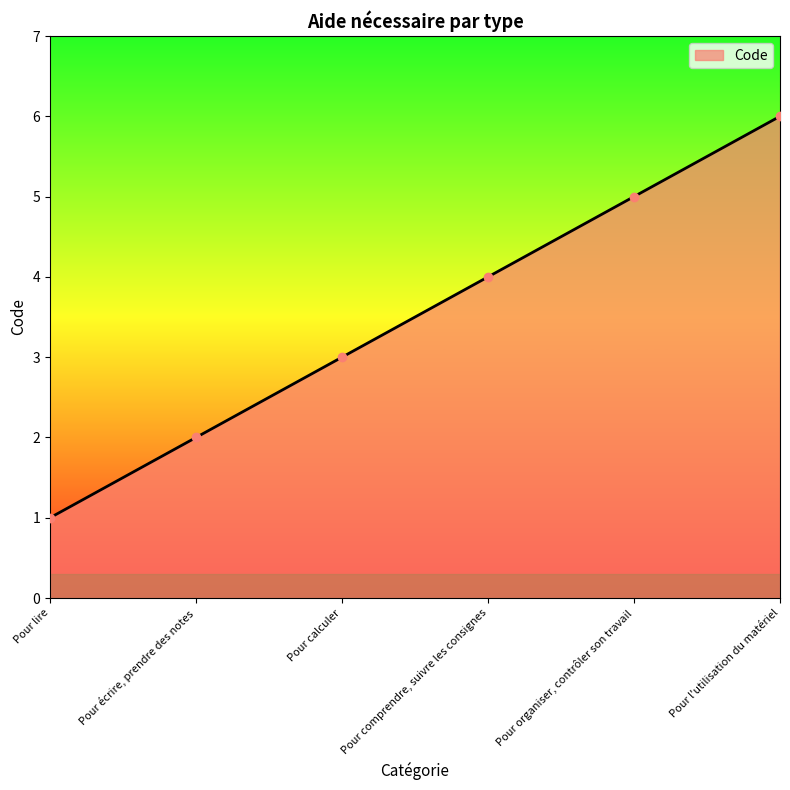

List the labels in order of value, smallest first.

Pour lire, Pour écrire, prendre des notes, Pour calculer, Pour comprendre, suivre les consignes, Pour organiser, contrôler son travail, Pour l'utilisation du matériel